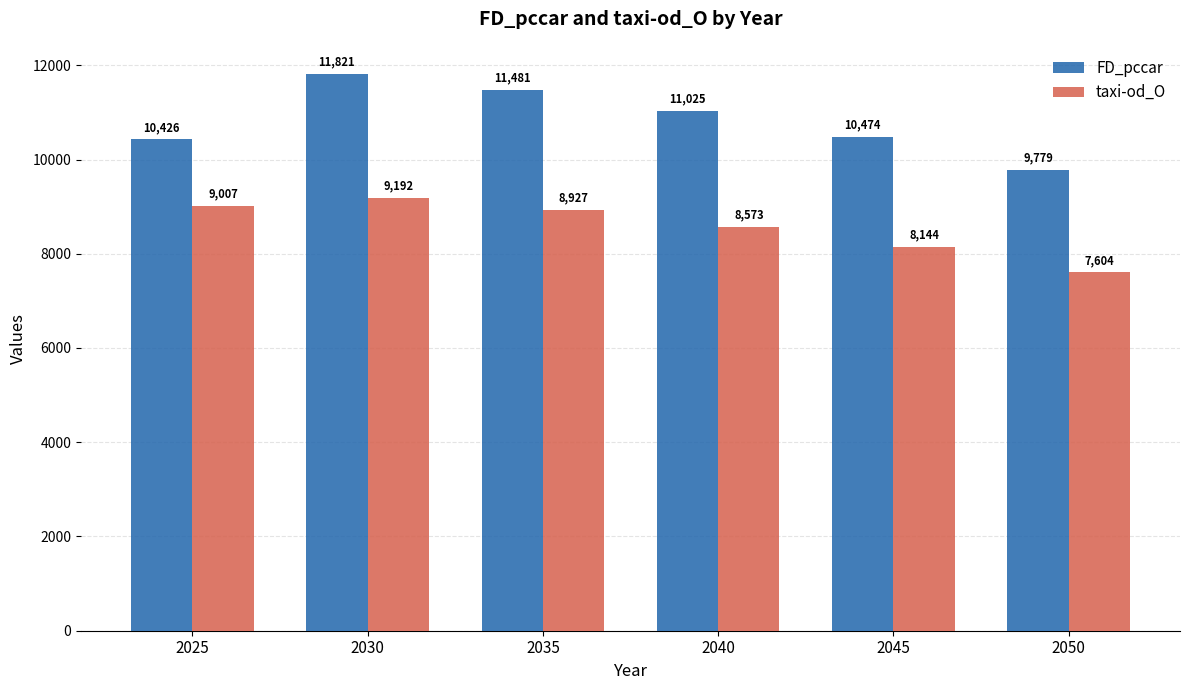

What is the approximate value of taxi-od_O at 2035?

8927.1